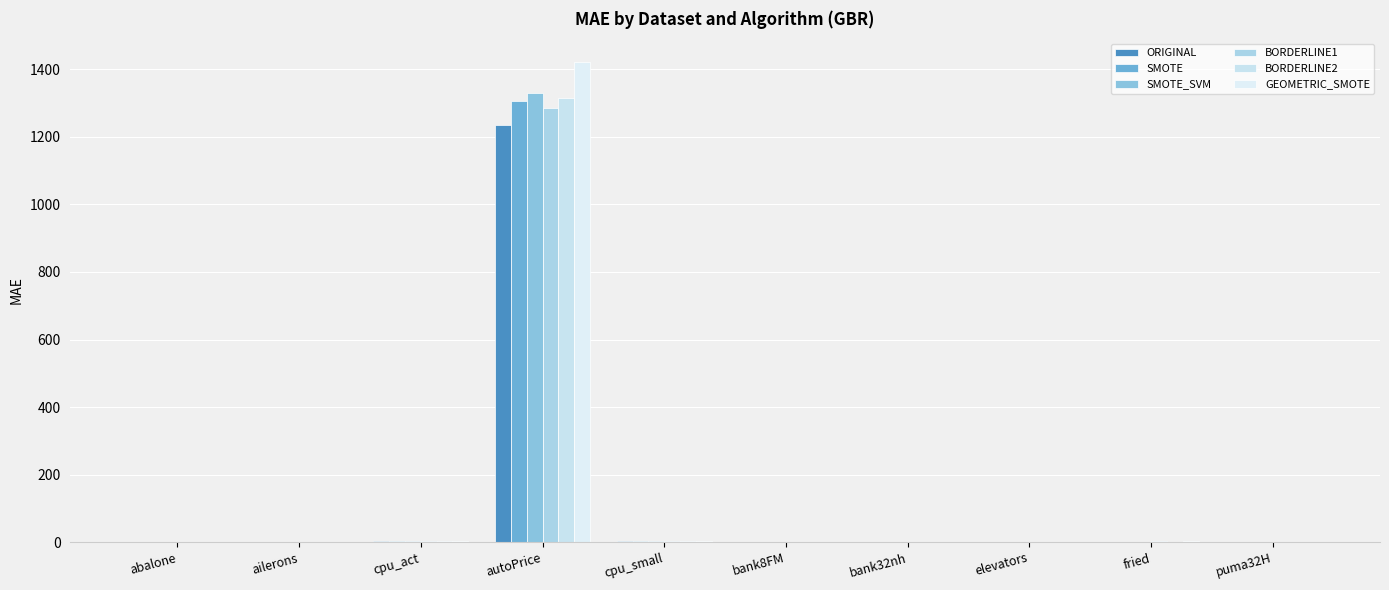

Which series changed the most between abalone and cpu_act?

GEOMETRIC_SMOTE